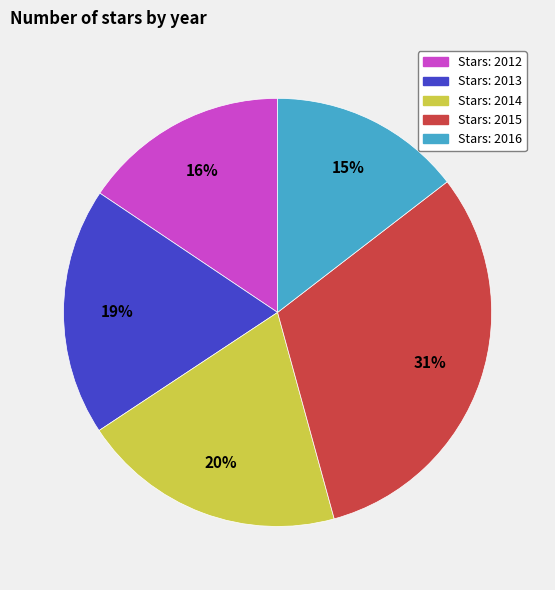

To the nearest percent, what is the average slice percentage?

20%